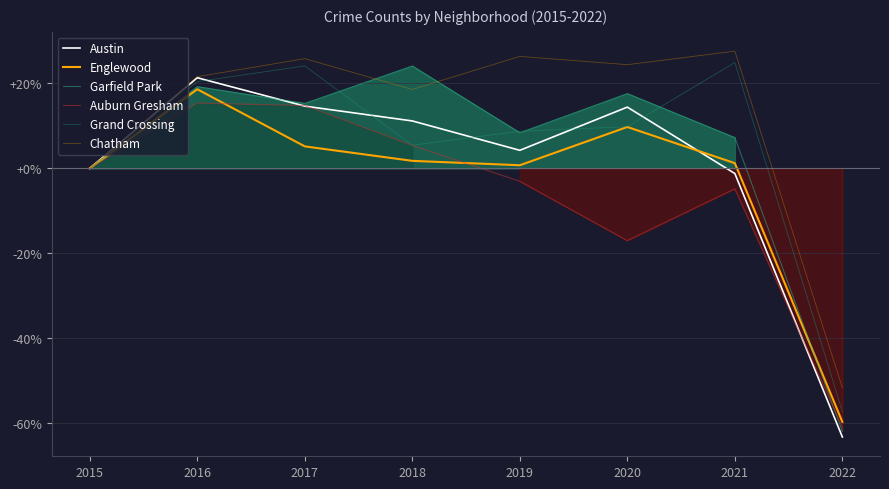

At which label does Chatham first exceed 24?

2017